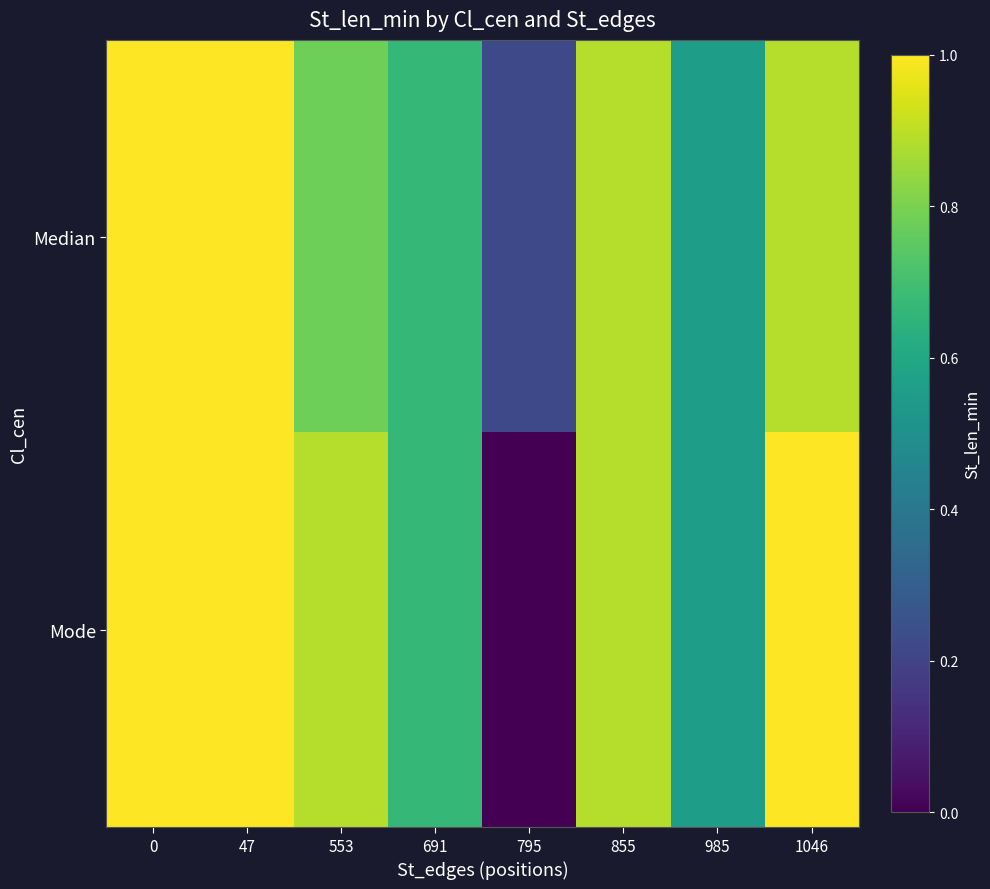

Reading right to left, extract all data points from this chart.

Median: 1046=0.9	985=0.6	855=0.9	795=0.2	691=0.7	553=0.8	47=1.0	0=1.0
Mode: 1046=1.0	985=0.6	855=0.9	795=0.0	691=0.7	553=0.9	47=1.0	0=1.0